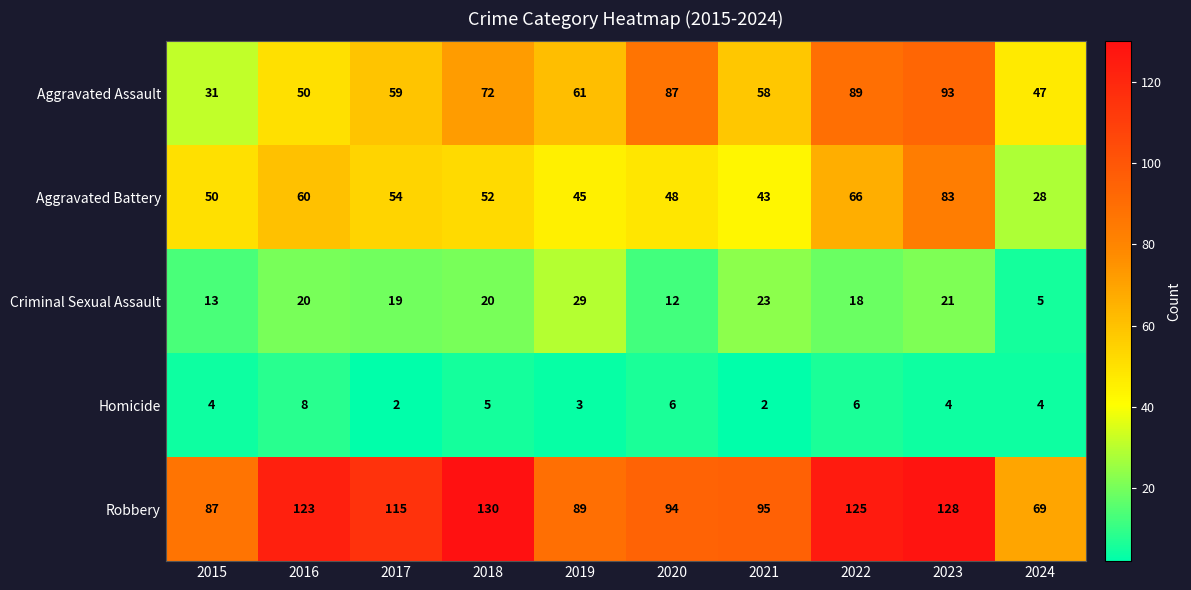

What is the lowest value of the Aggravated Assault series?

31